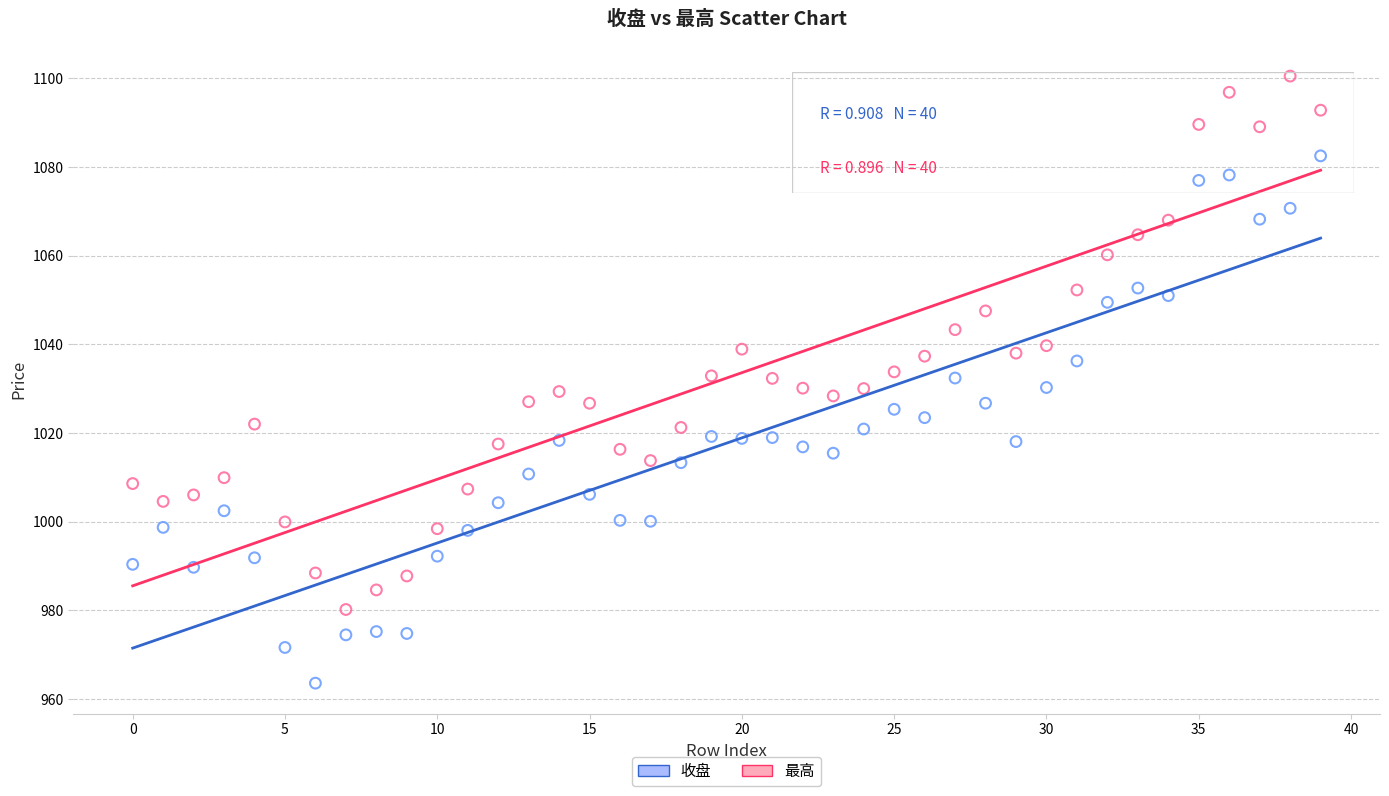

Which series contains the highest Y value?

最高